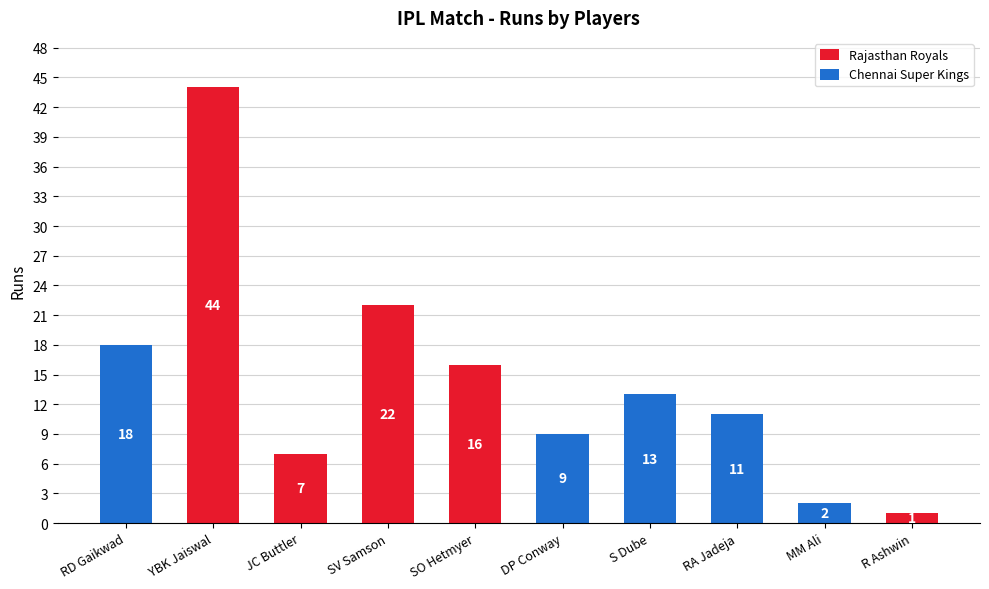

Where is Rajasthan Royals nearest to the value 22?

SV Samson